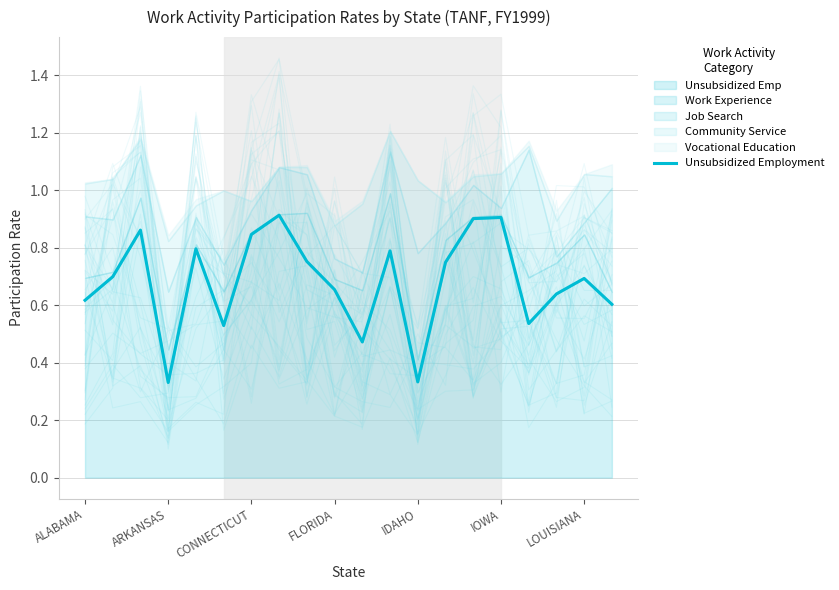

Is it true that Unsubsidized Emp equals 1.1 at FLORIDA?

False